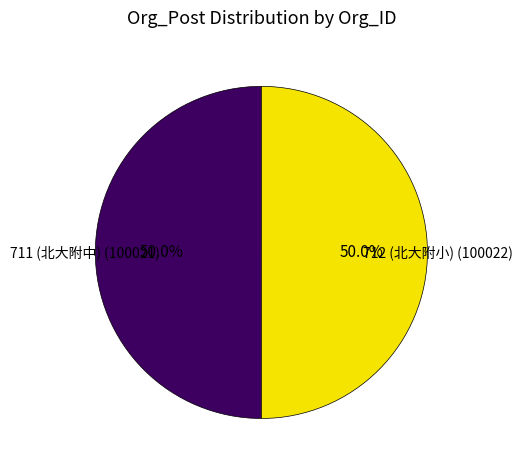

What is the majority slice?

712 (北大附小)